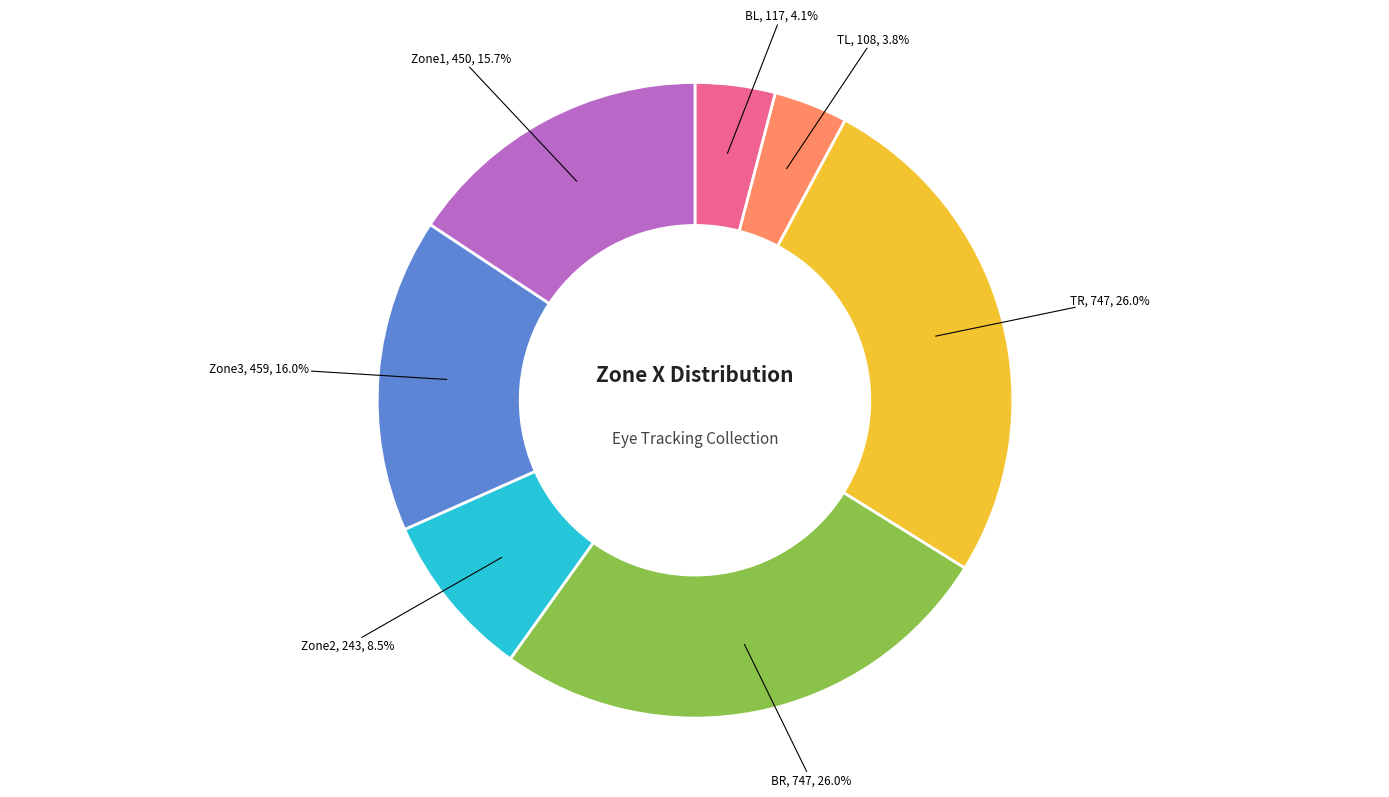

To the nearest percent, what portion does Zone3 represent?

16%